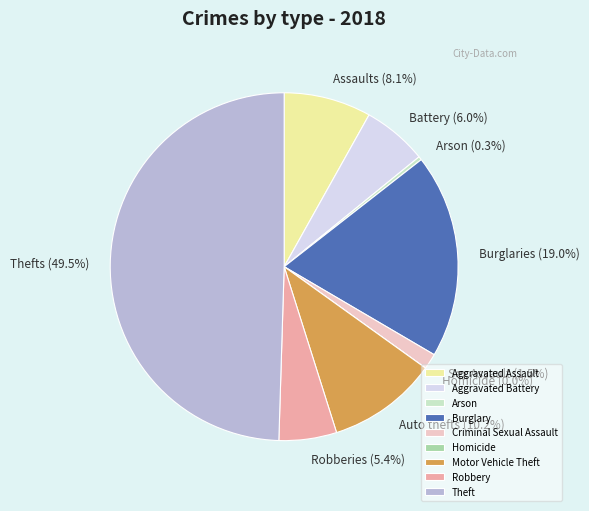

The Criminal Sexual Assault slice represents 11% of the pie. True or false?

False